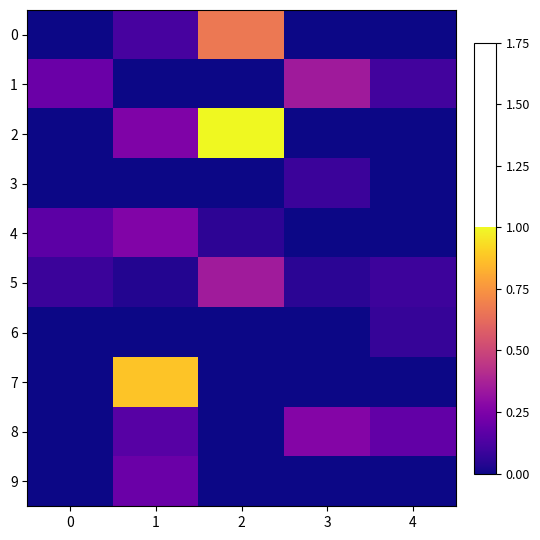

Between 4 and 3, which is larger?

4